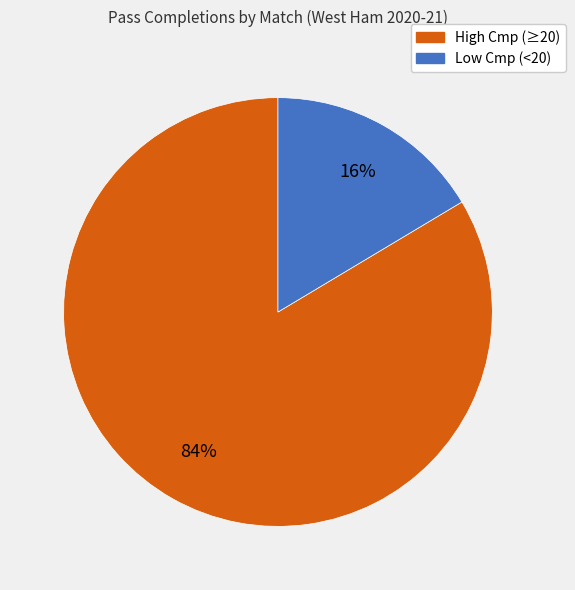

Is there a majority slice in this chart?

Yes